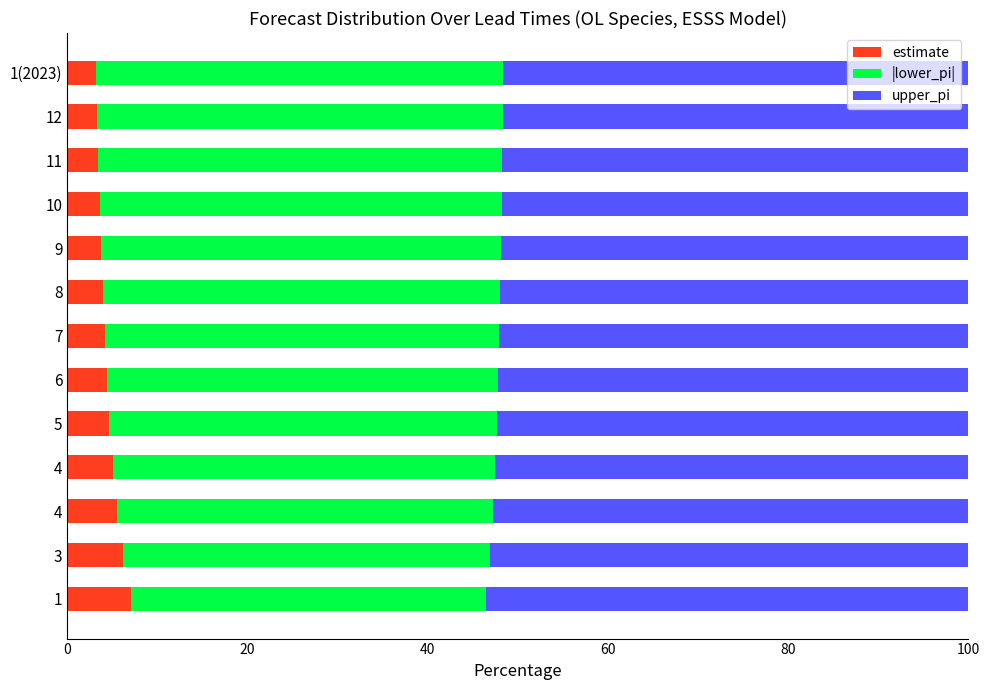

Count the number of categories in the chart.

13